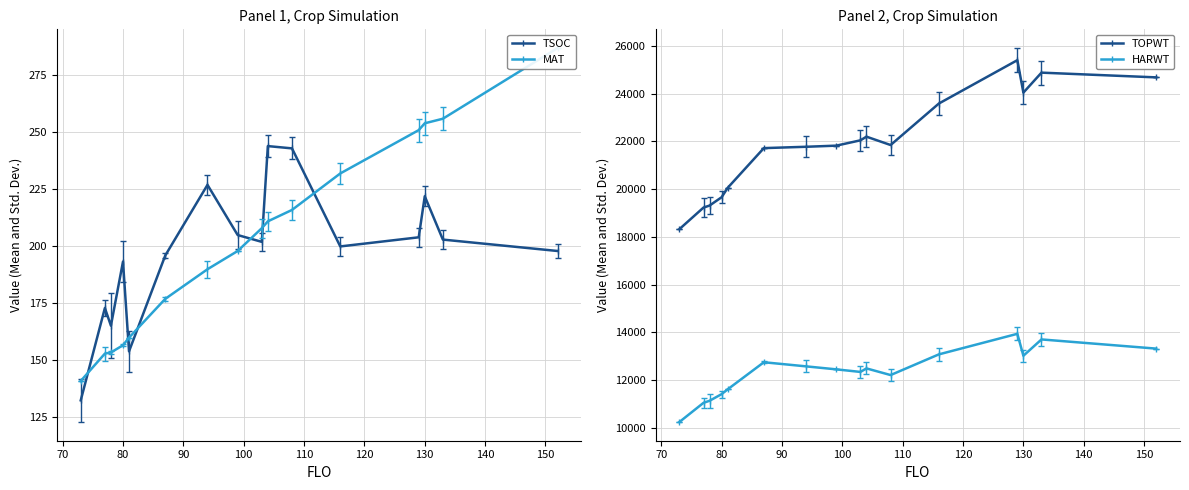

True or false: HARWT and TOPWT intersect in this chart.

False